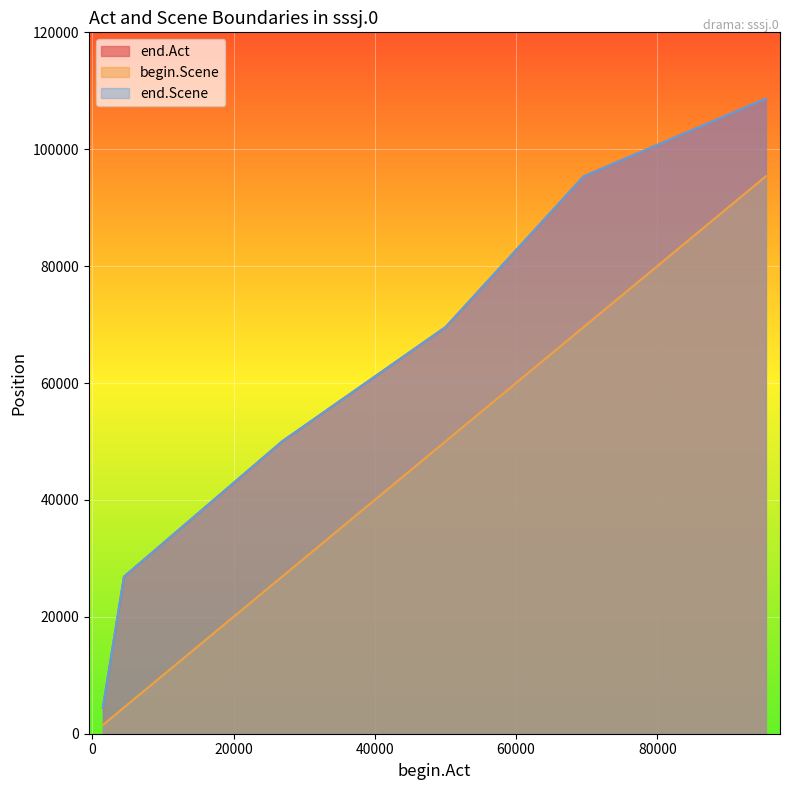

Which series has the widest spread of values?

end.Act